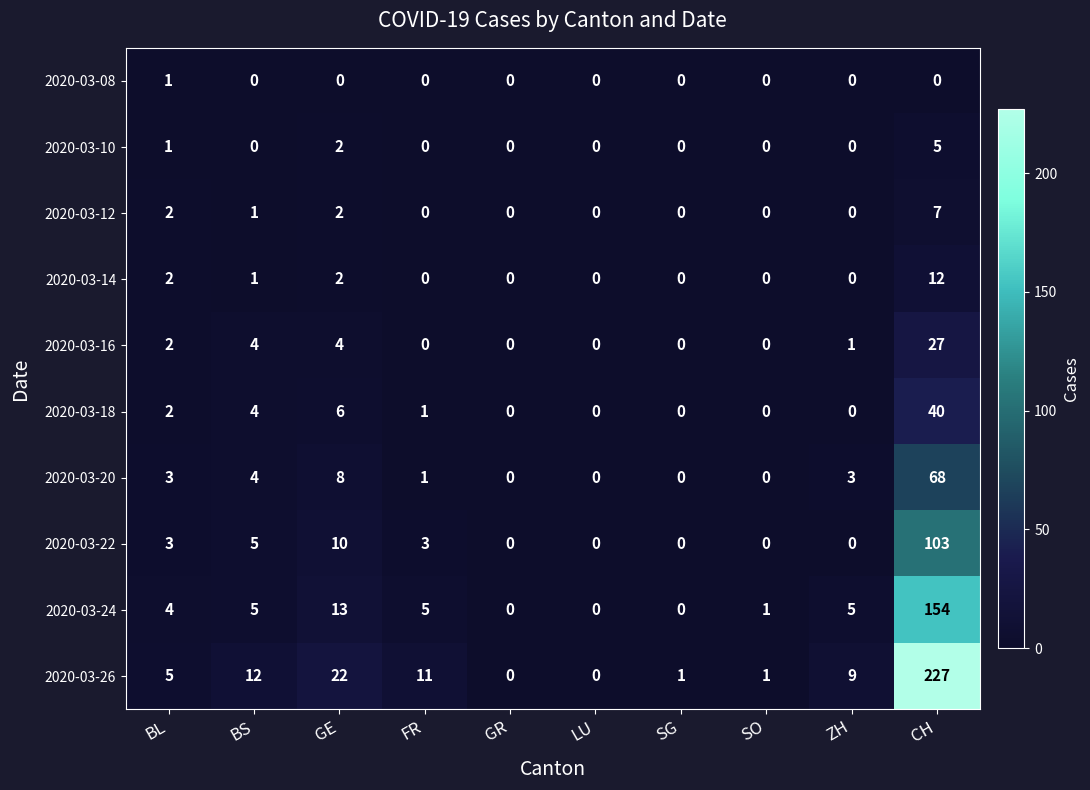

What is the average value of the 2020-03-18 series?

5